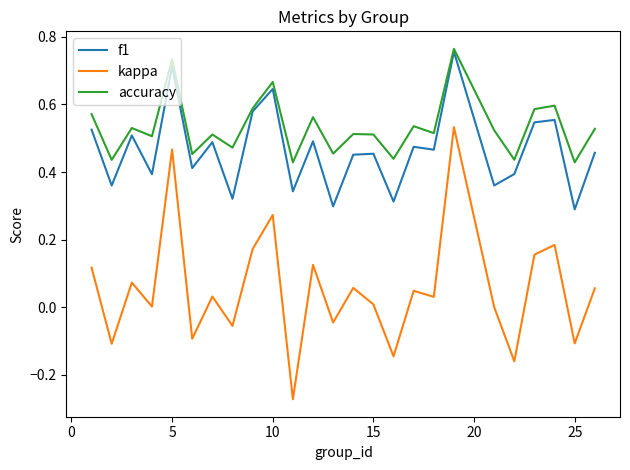

Which series has the largest total across all categories?

accuracy